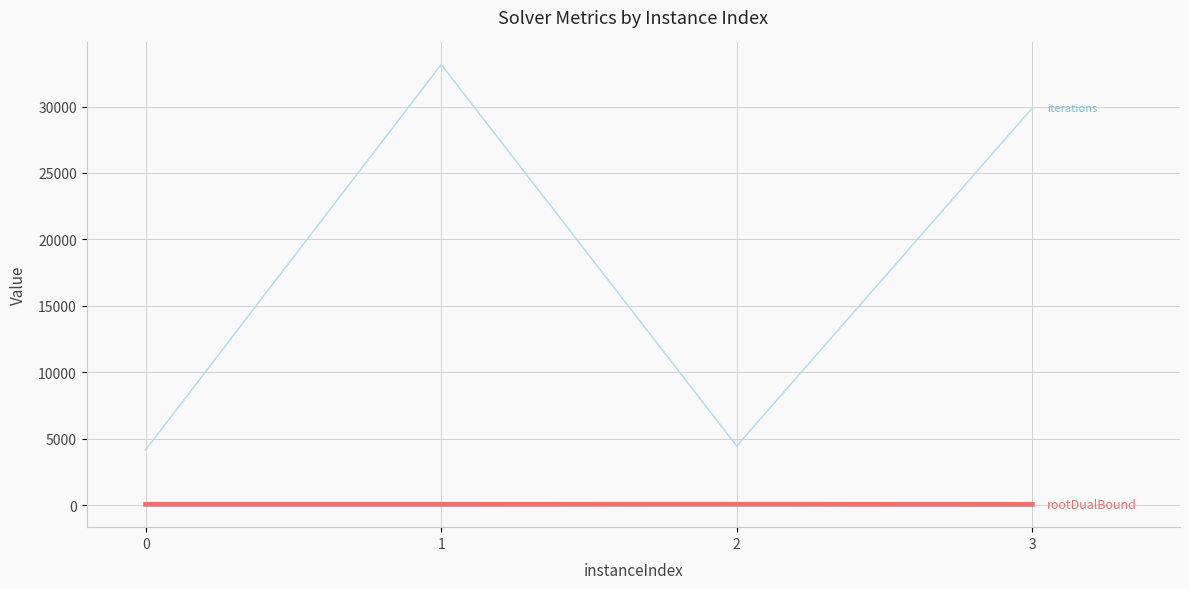

Does the chart display data point markers on the line(s)?

No